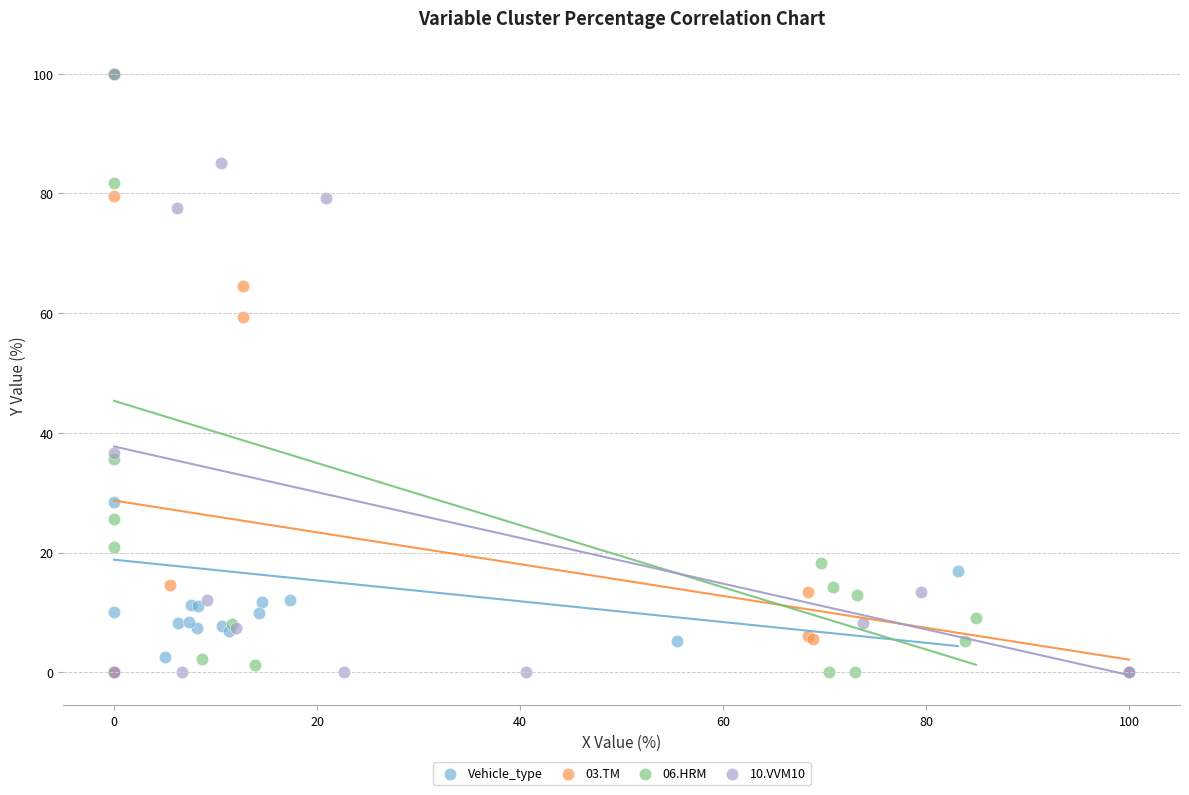

What are all the series names shown in the legend?

Vehicle_type, 03.TM, 06.HRM, 10.VVM10